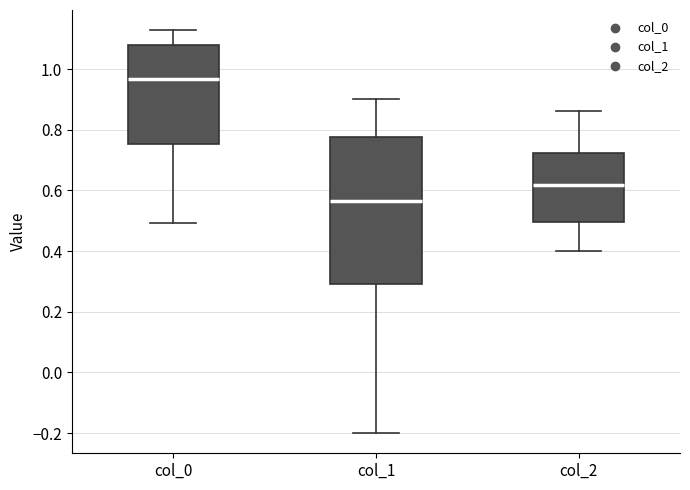

Reading left to right, read every box against the y-axis: the position of its median line, the range the box covers, and the ends of its whiskers. The values are not printed on the chart, so give them approximately, as read against the axis.

col_0: median 0.96, box 0.76 to 1.08, whiskers 0.50 to 1.12
col_1: median 0.56, box 0.30 to 0.78, whiskers -0.20 to 0.90
col_2: median 0.62, box 0.50 to 0.72, whiskers 0.40 to 0.86